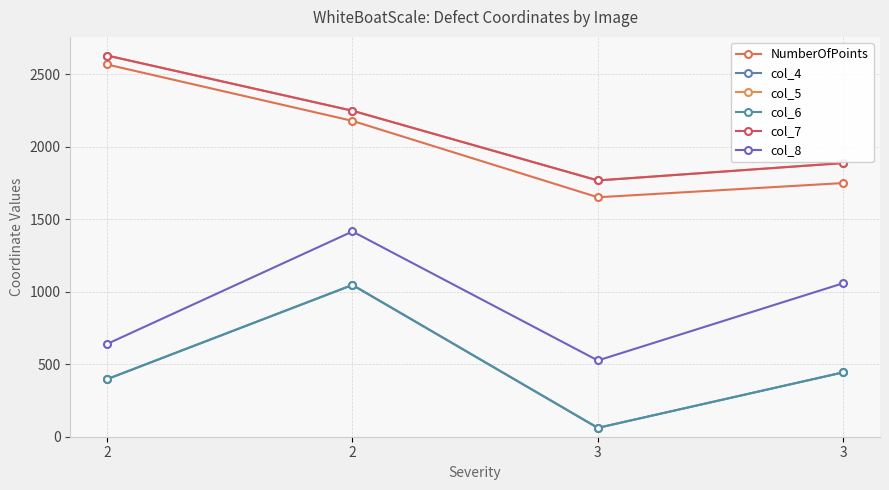

What is the maximum value shown in the chart?

2630